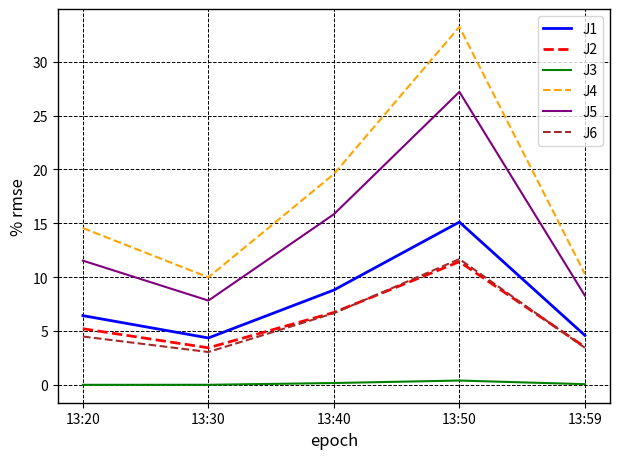

At which label does J1 reach its peak?

13:50